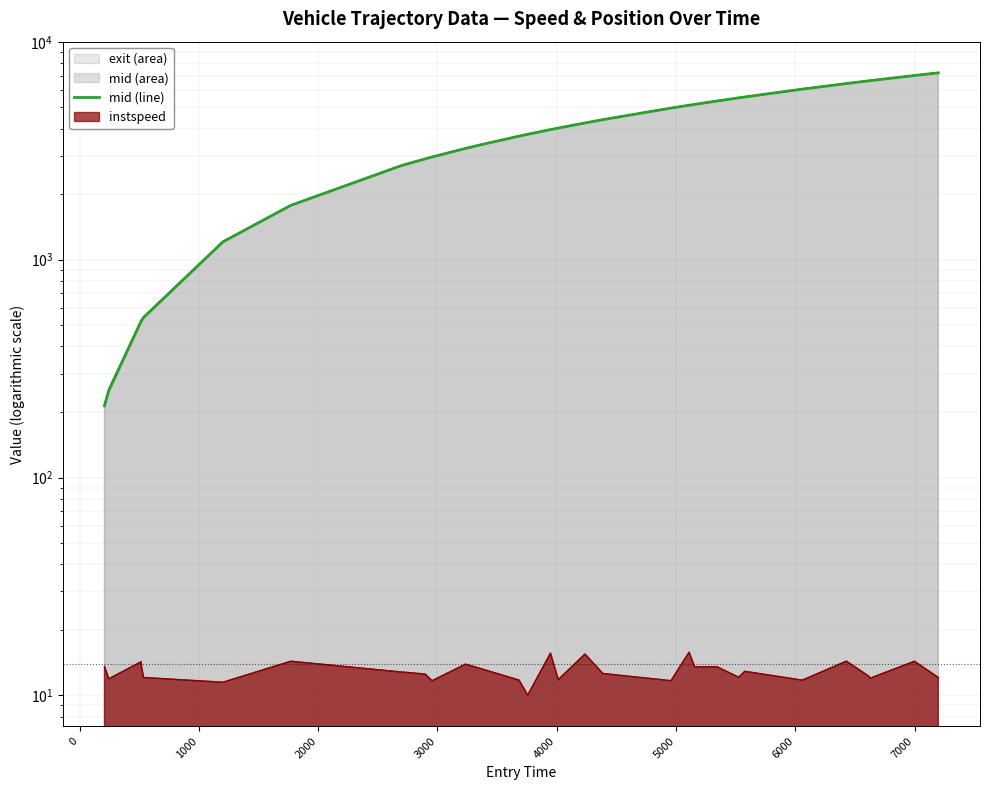

How many values exceed 4018?

15